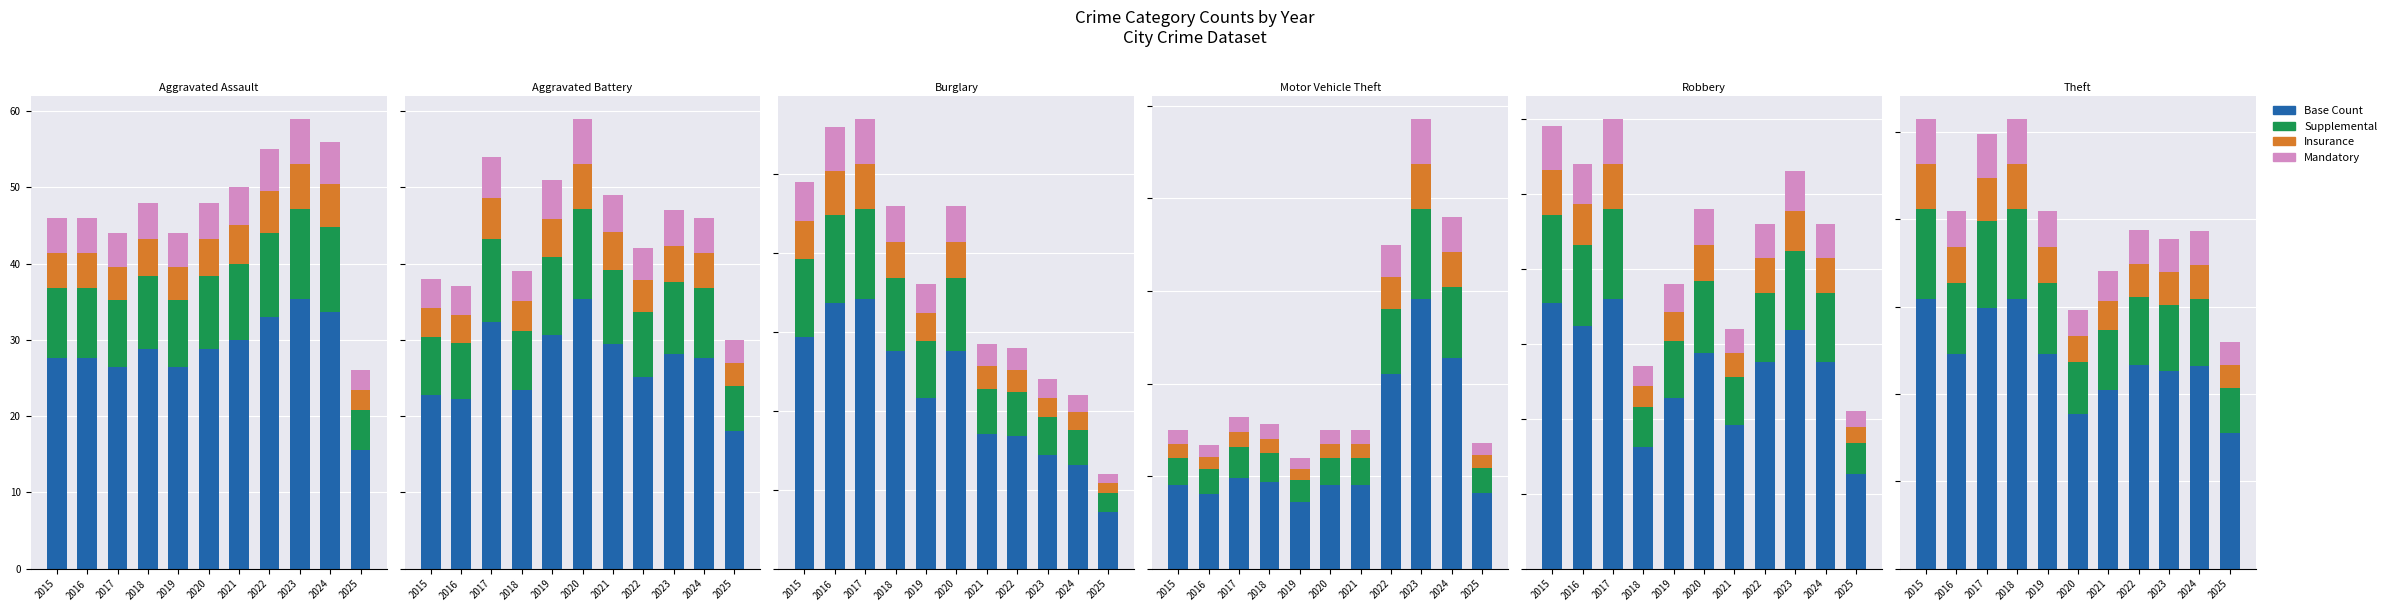

Where is Mandatory nearest to the value 38?

2023